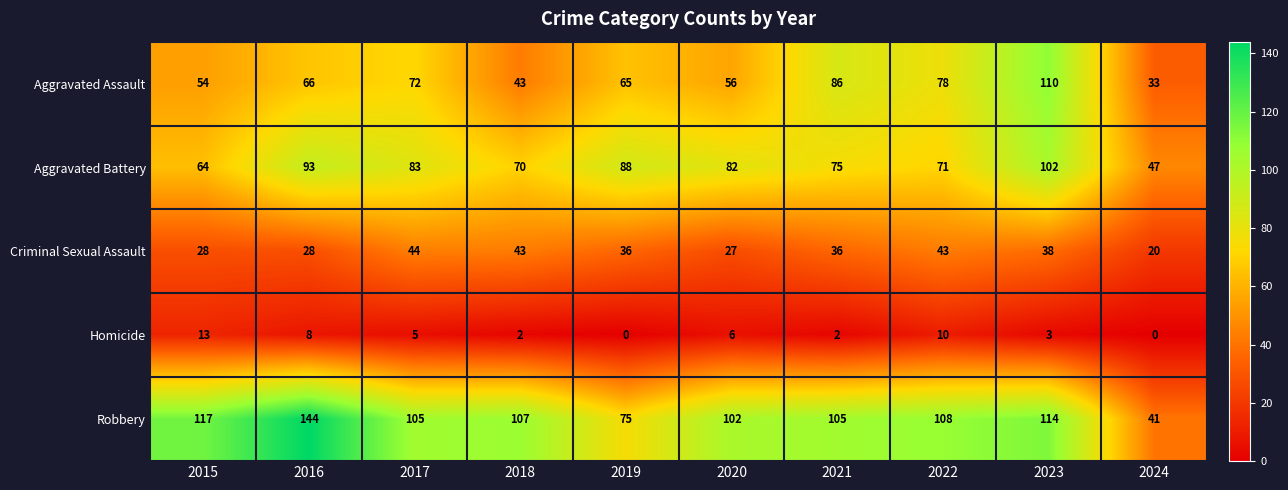

At which category is the sum across all series the highest?

2023